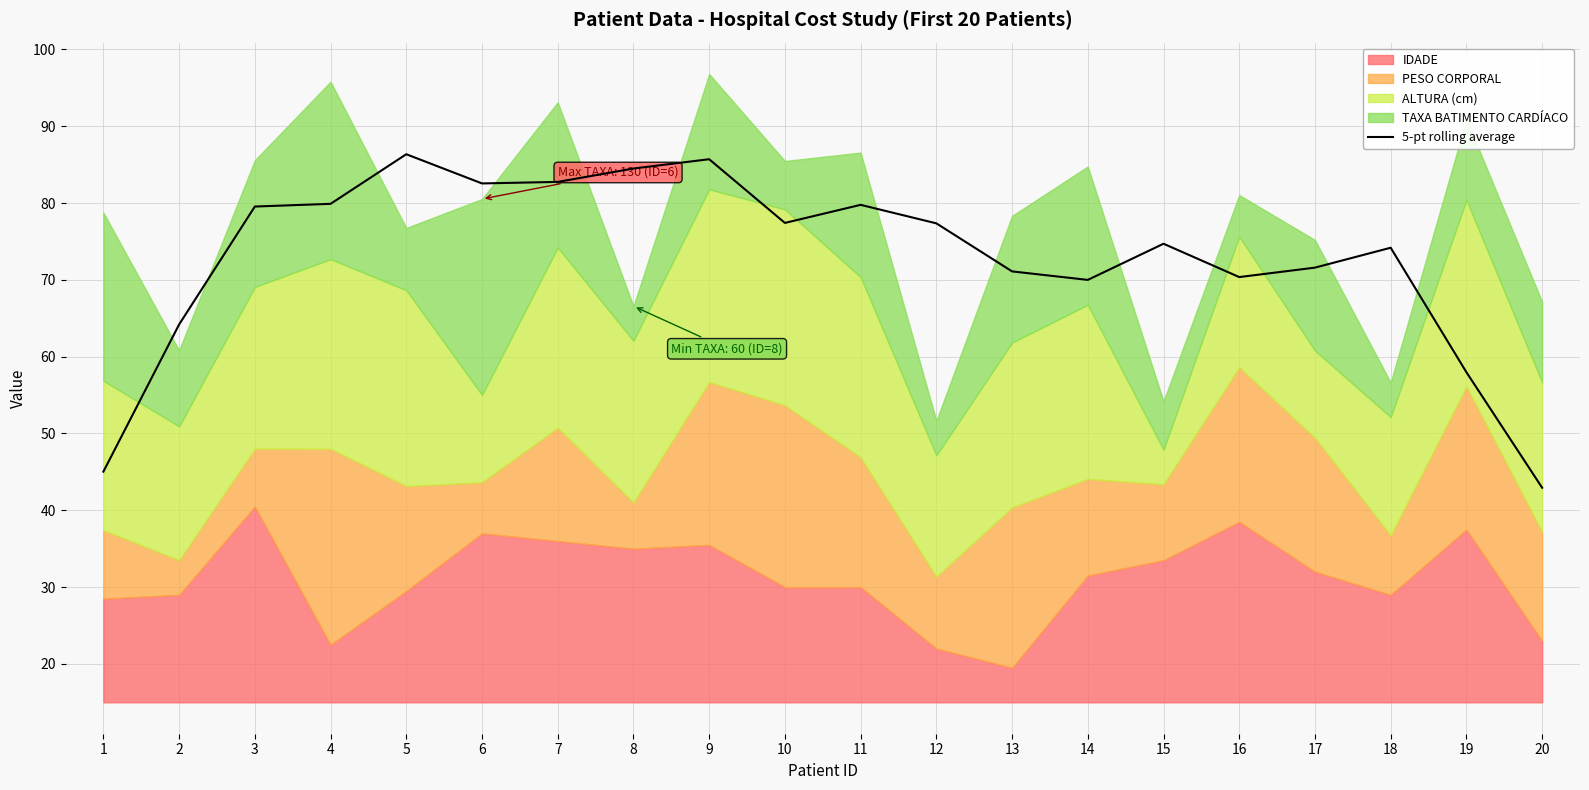

Rank the categories by value from lowest to highest.

20, 1, 19, 2, 14, 16, 13, 17, 18, 15, 12, 10, 3, 11, 4, 6, 7, 8, 9, 5